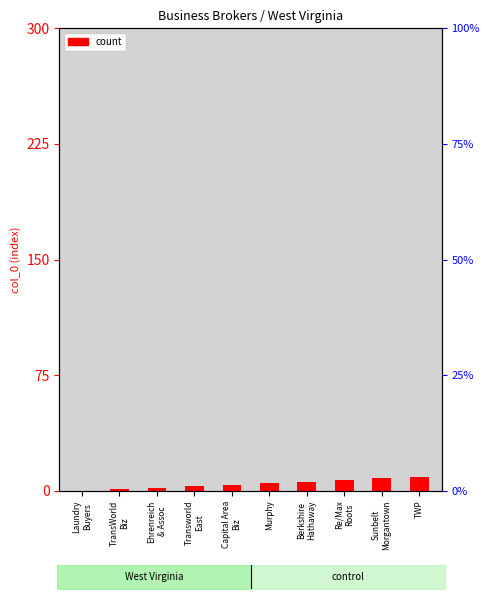

Reading right to left, list all the values displayed in this chart.

9	8	7	6	5	4	3	2	1	0